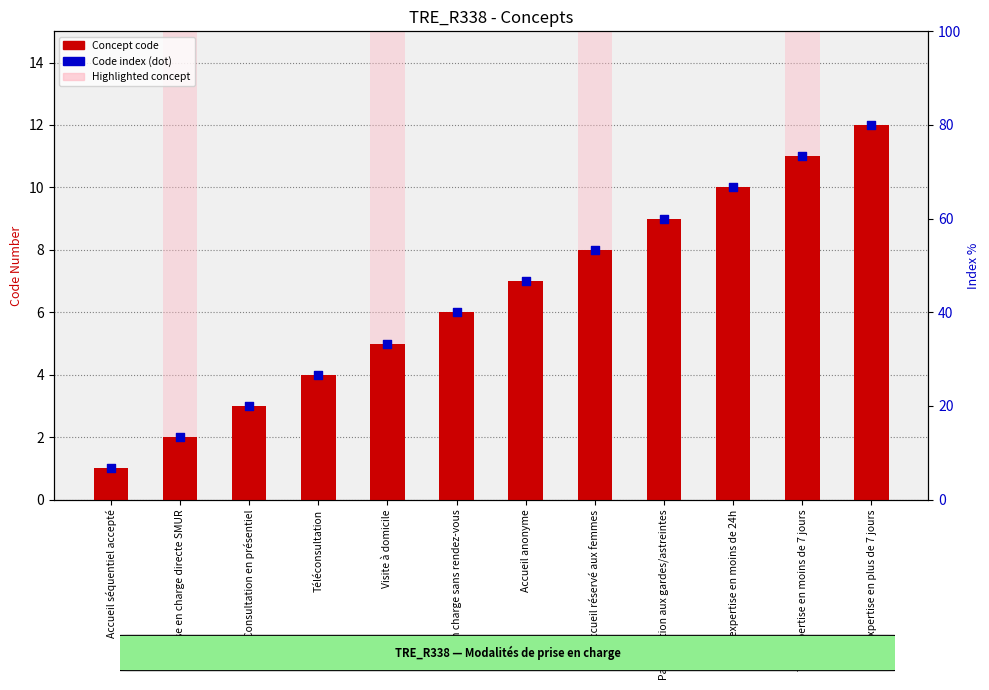

Which series has the largest total across all categories?

Concept (code)